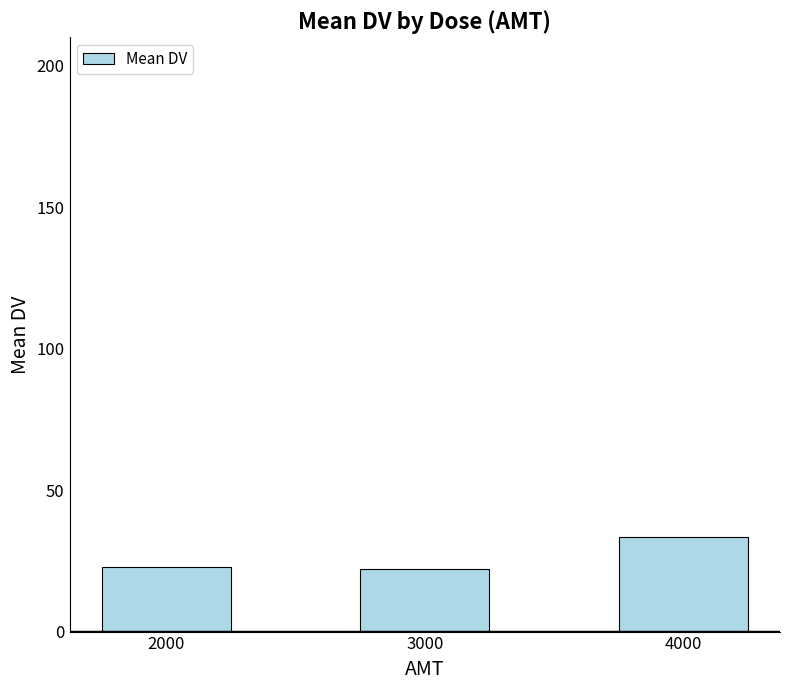

Read the value at 3000.

22.3